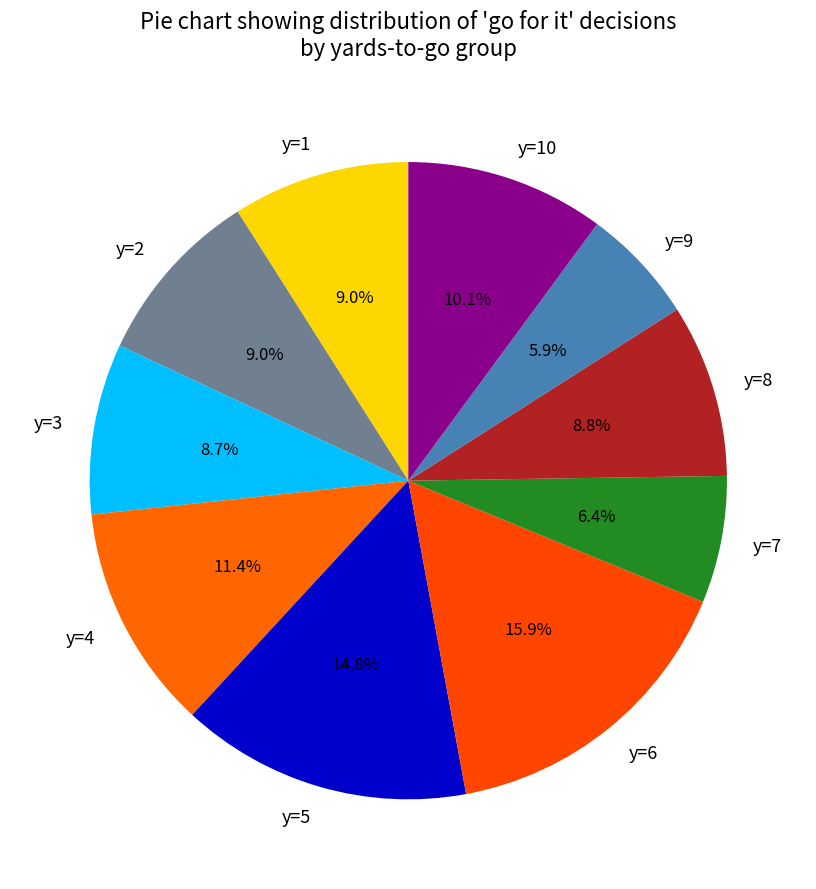

To the nearest percent, what portion does y=3 represent?

9%